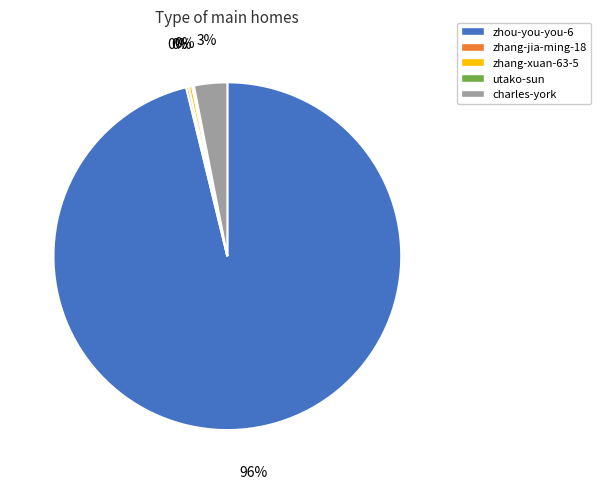

The zhang-xuan-63-5 slice represents 0% of the pie. True or false?

True